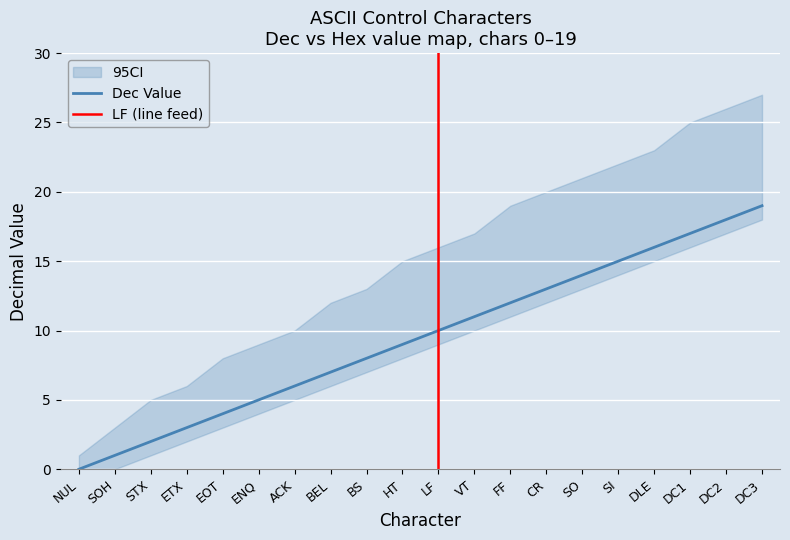

Does the chart display data point markers on the line(s)?

No